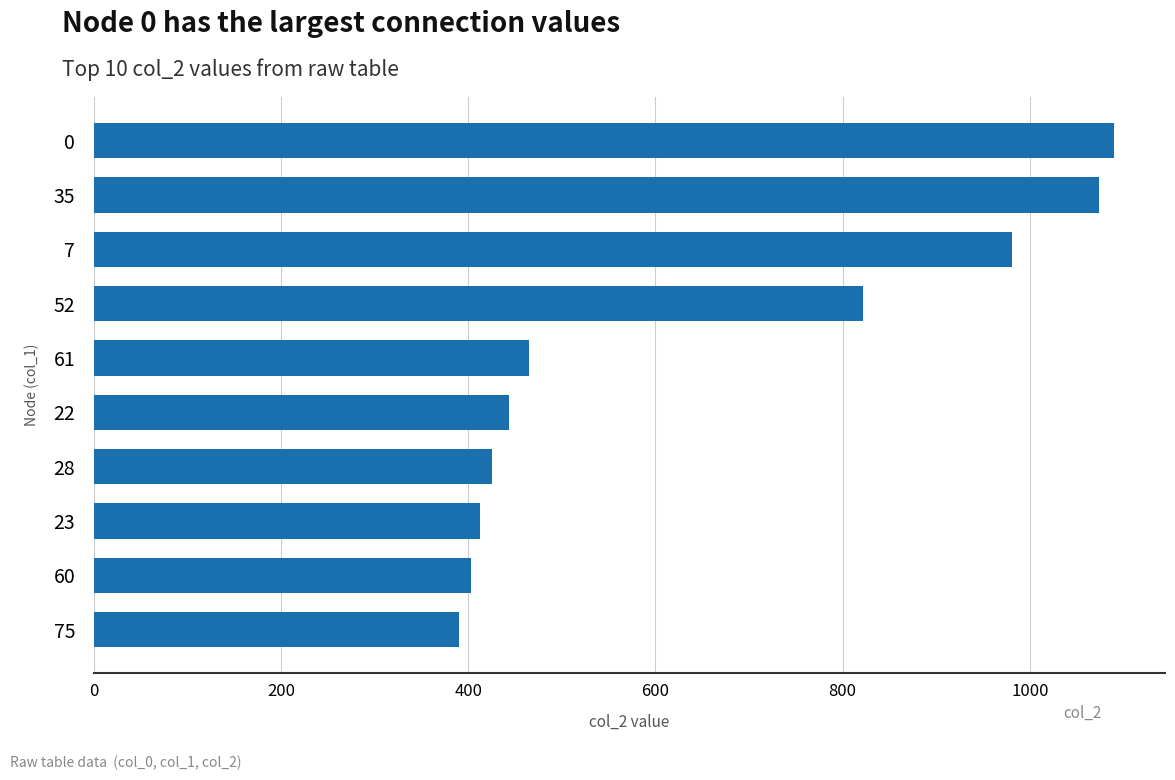

True or false: the data shows 412 at 23.

True